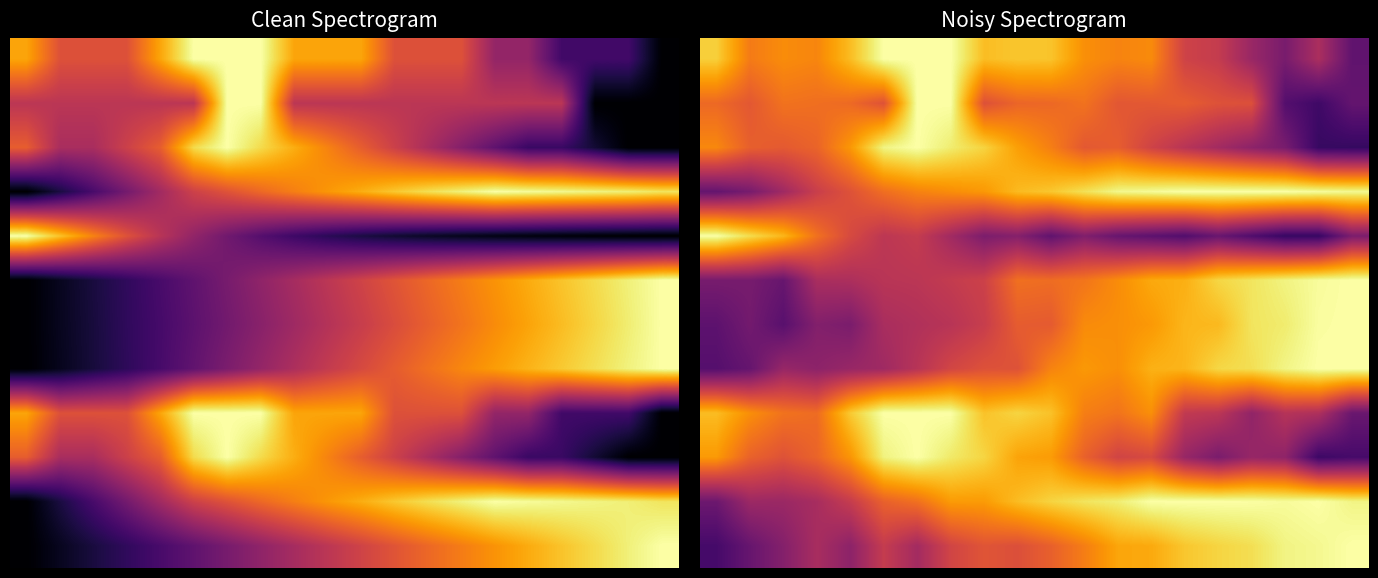

At which category is the sum across all series the highest?

7